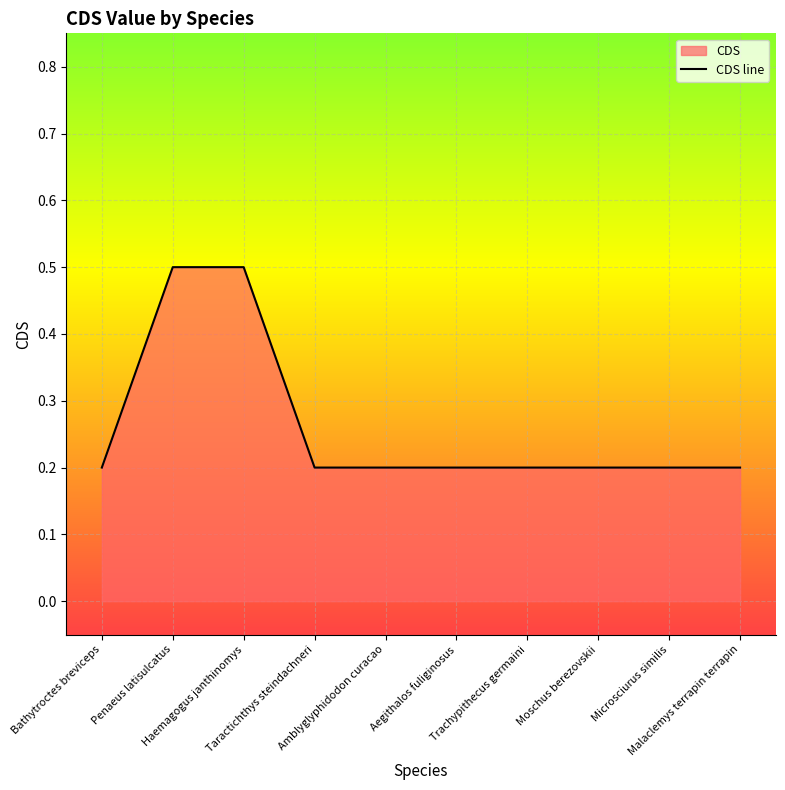

At which category does the chart reach its minimum across all series?

Bathytroctes breviceps